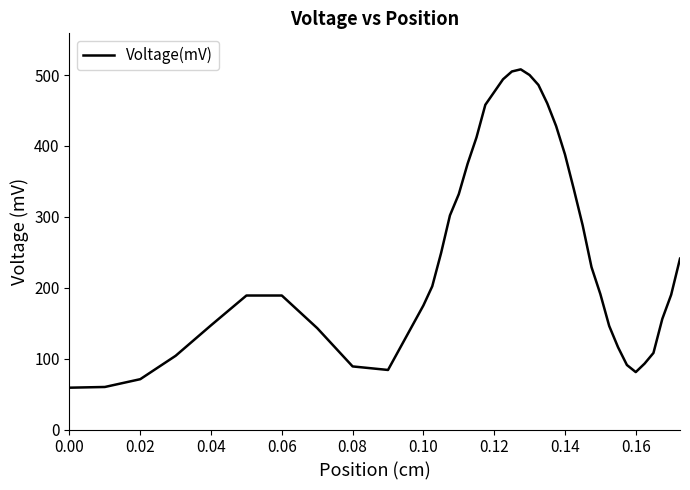

What is the smallest value displayed?

59